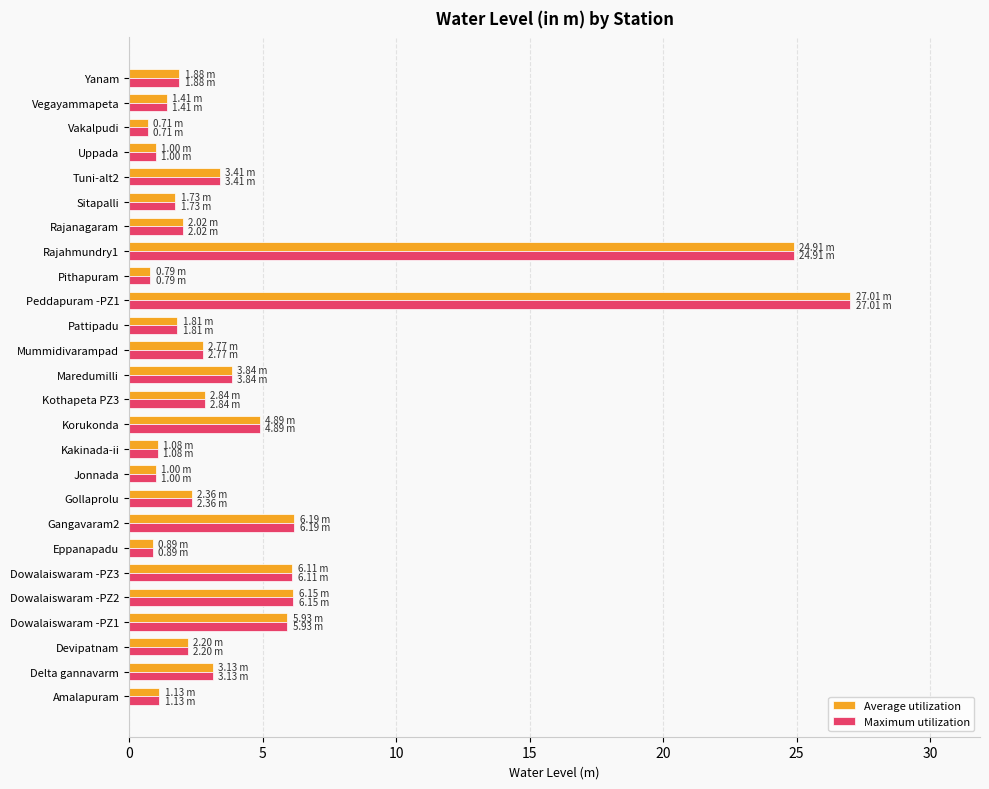

What is the sum of all Maximum utilization values?

117.2